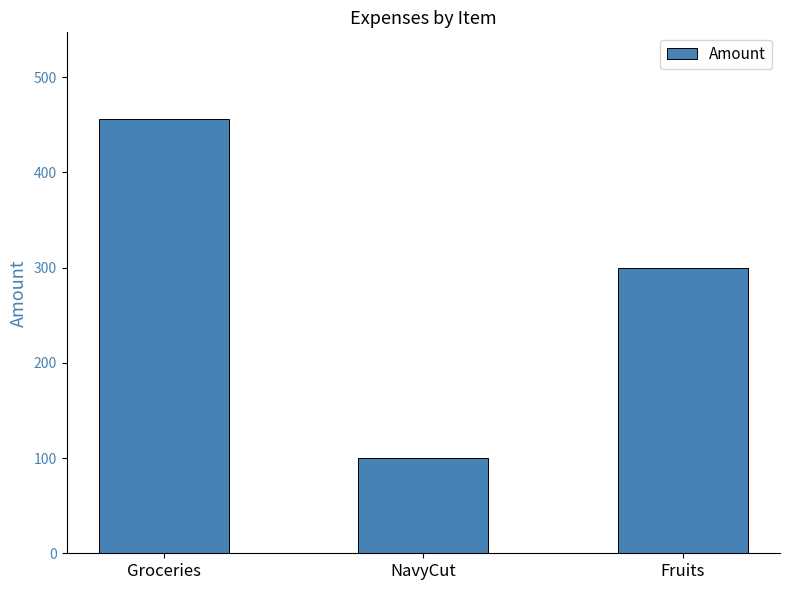

What is the change in value from Groceries to Fruits?

-156